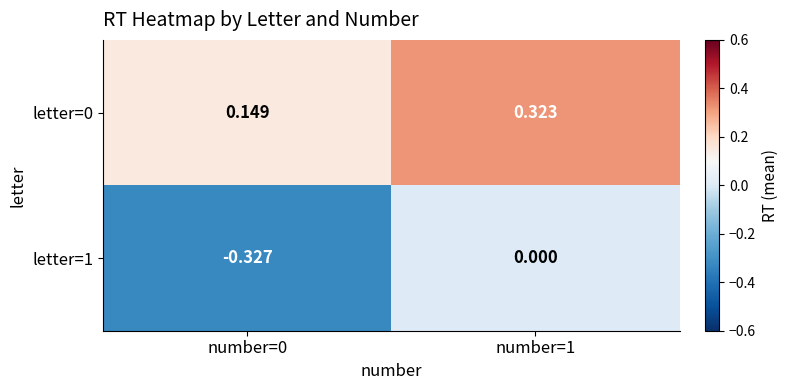

Which series has the widest spread of values?

letter=1